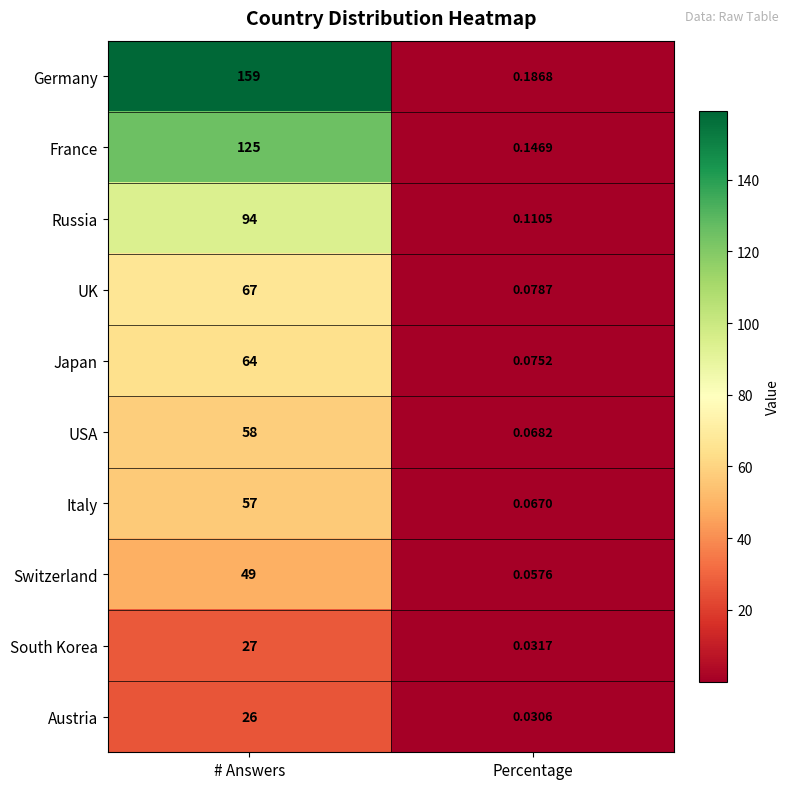

At which label is Italy closest to 28?

Percentage